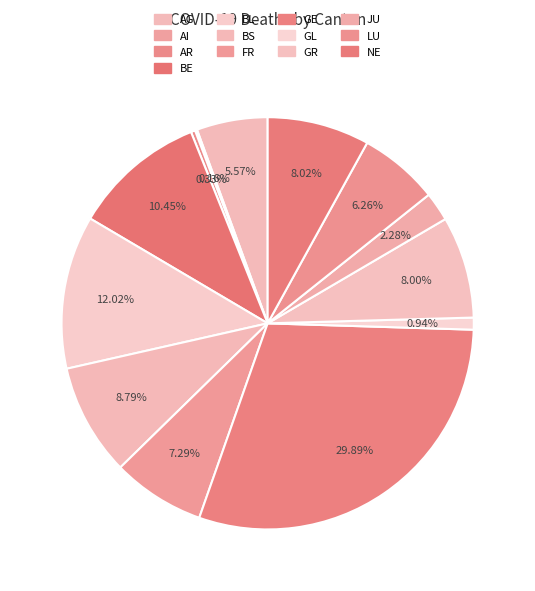

What is the ratio of the value at BE to the value at BS?

1.2